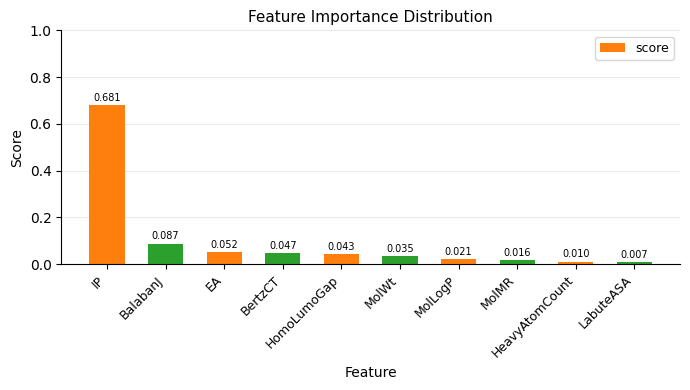

What is the label of the 1st bar from the left?

IP